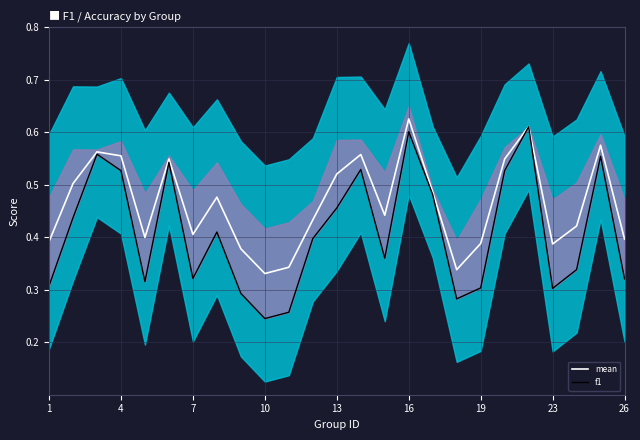

Which series has the widest spread of values?

f1